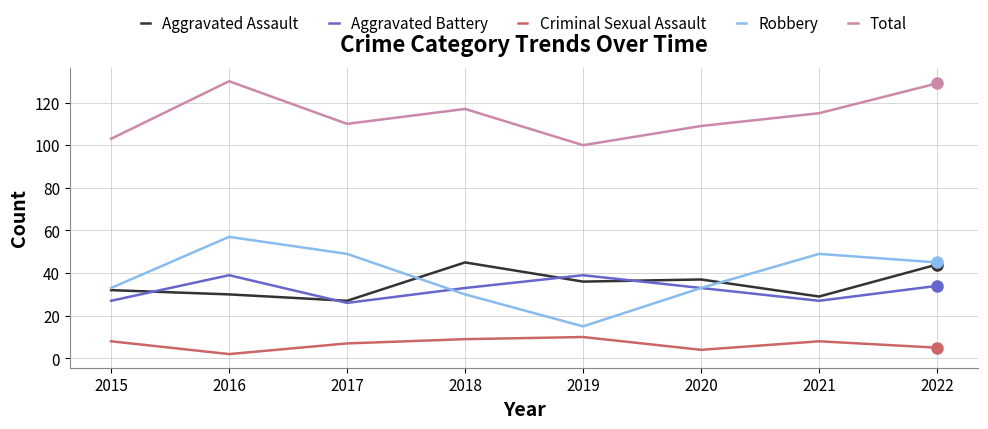

True or false: Aggravated Battery and Robbery intersect in this chart.

True